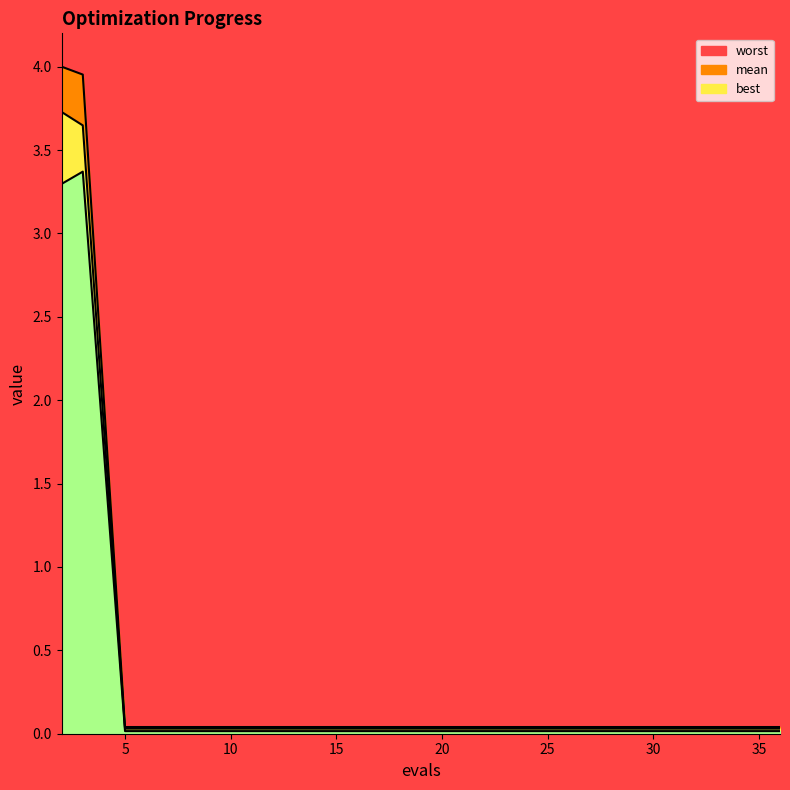

Between 3 and 14, which series saw the biggest shift?

worst